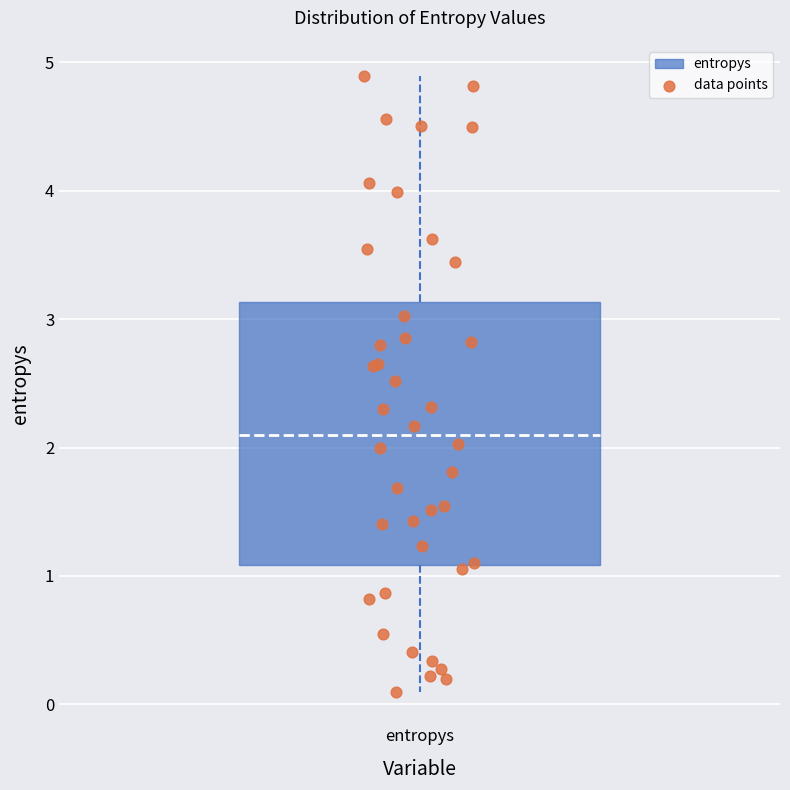

Read this box plot against the y-axis: the position of the median line, the range covered by the box, and the ends of both whiskers. The values are not printed on the chart, so give them approximately, as read against the axis.

median 2.1, box 1.1 to 3.1, whiskers 0.1 to 4.9